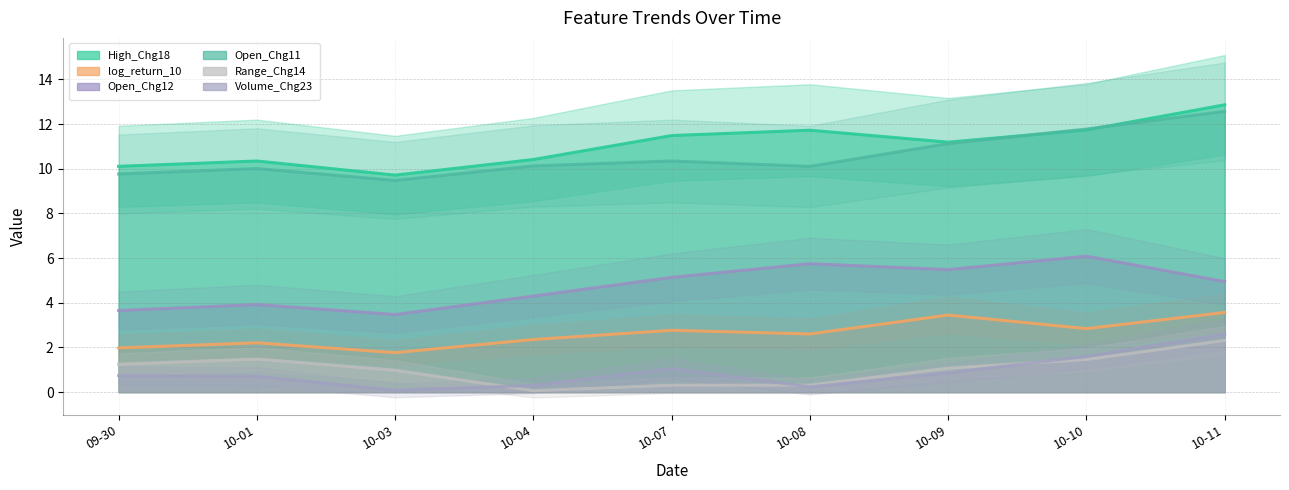

True or false: Open_Chg11 has more than 1 points higher than both neighbors.

True